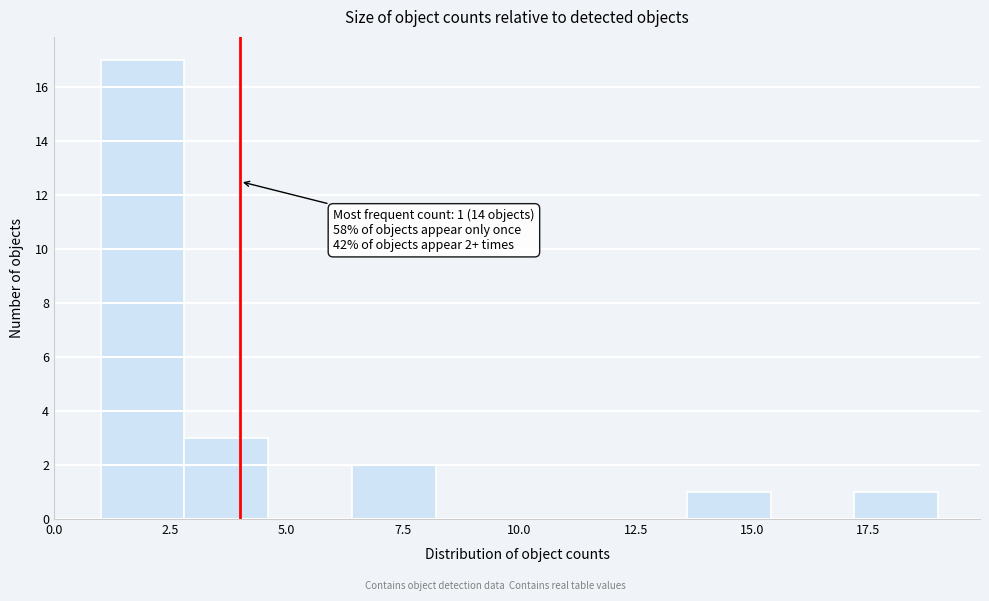

Read against the x-axis, roughly where is the centre of the tallest bar?

2.0